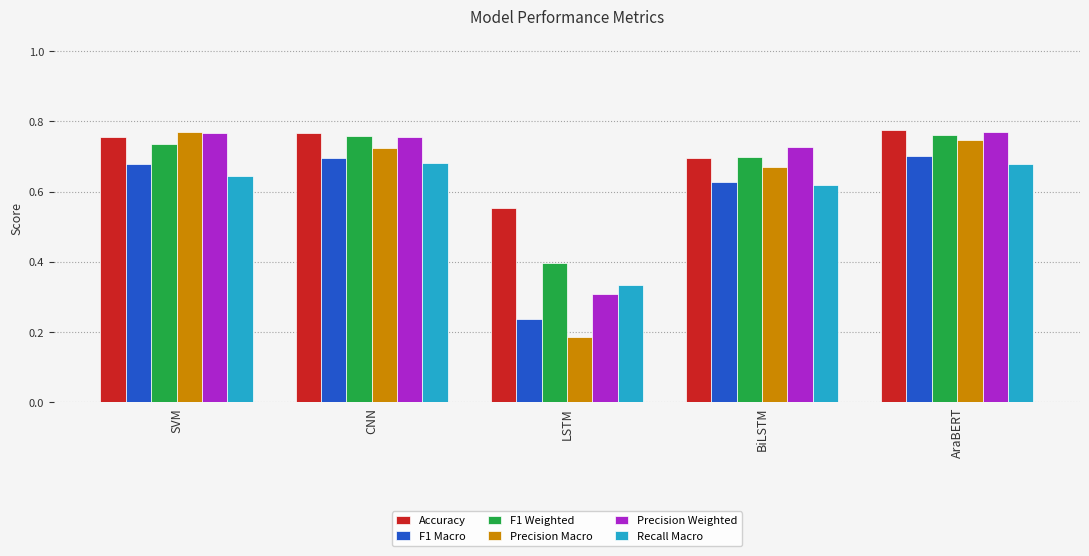

Count the Precision Weighted values in the range 0 to 1.

5